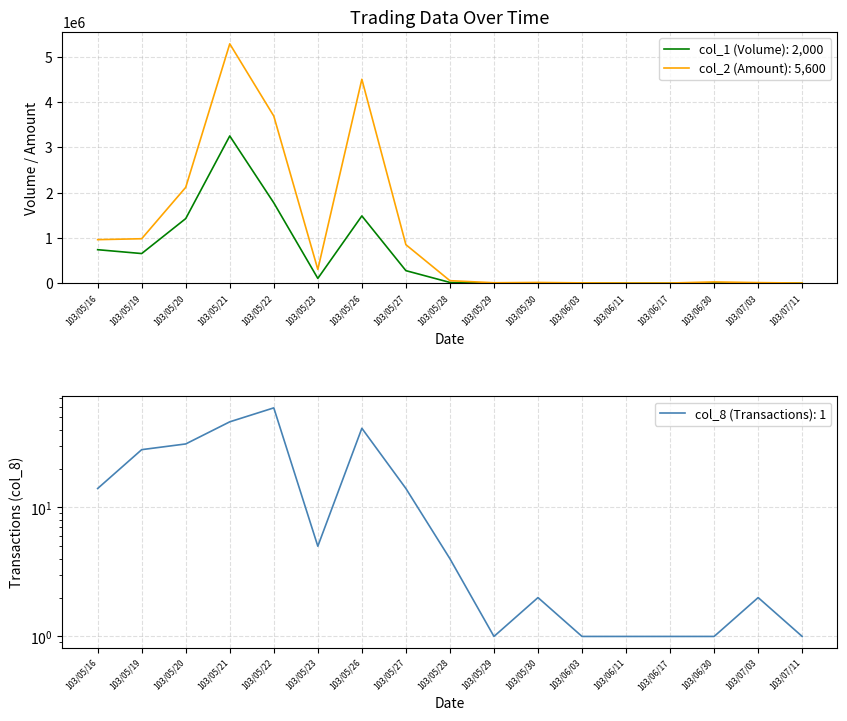

Reading left to right, extract all data points from this chart.

col_1 (Volume): 103/05/16=741000	103/05/19=656000	103/05/20=1427000	103/05/21=3249000	103/05/22=1774000	103/05/23=108000	103/05/26=1486000	103/05/27=279000	103/05/28=19000	103/05/29=4000	103/05/30=6000	103/06/03=3000	103/06/11=2000	103/06/17=2000	103/06/30=10000	103/07/03=5000	103/07/11=2000
col_2 (Amount): 103/05/16=962450	103/05/19=982900	103/05/20=2115800	103/05/21=5280640	103/05/22=3687700	103/05/23=305640	103/05/26=4499080	103/05/27=851340	103/05/28=57760	103/05/29=12160	103/05/30=18180	103/06/03=9120	103/06/11=6200	103/06/17=6120	103/06/30=30400	103/07/03=15150	103/07/11=5600
col_8 (Transactions): 103/05/16=14	103/05/19=28	103/05/20=31	103/05/21=46	103/05/22=59	103/05/23=5	103/05/26=41	103/05/27=14	103/05/28=4	103/05/29=1	103/05/30=2	103/06/03=1	103/06/11=1	103/06/17=1	103/06/30=1	103/07/03=2	103/07/11=1